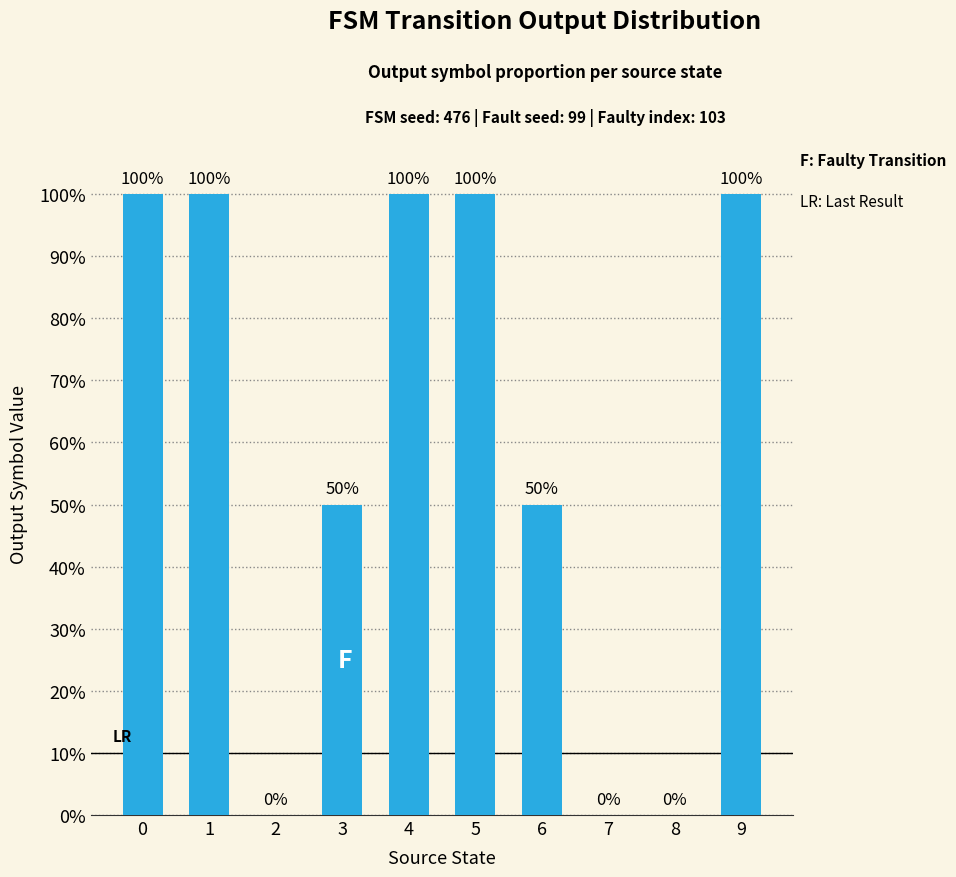

What is the sum of the values at 8 and 0?

100